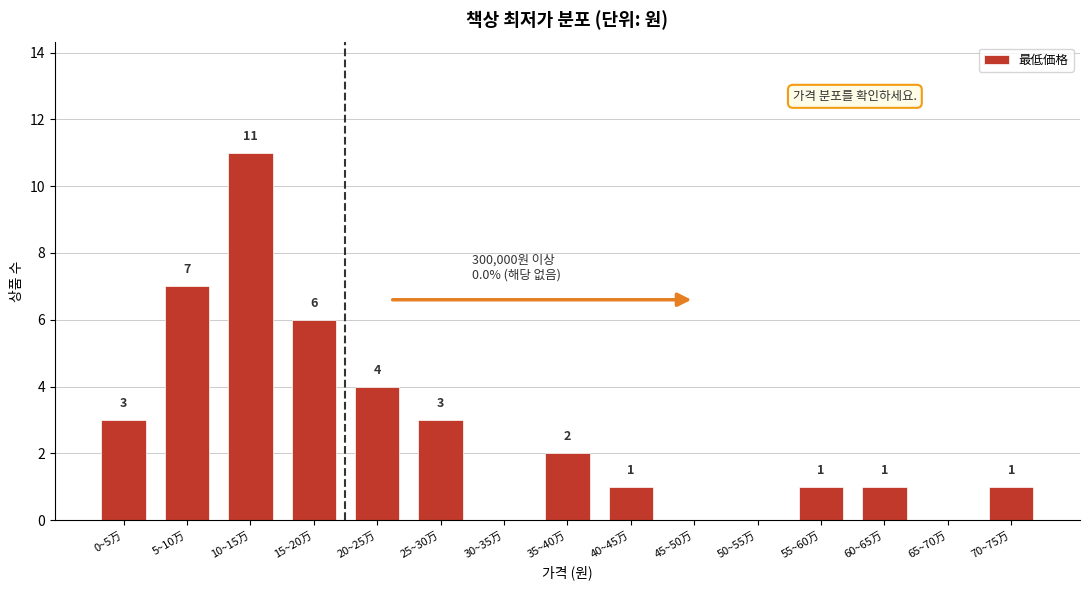

Reading left to right, extract all data points from this chart.

0~5万=3	5~10万=7	10~15万=11	15~20万=6	20~25万=4	25~30万=3	30~35万=0	35~40万=2	40~45万=1	45~50万=0	50~55万=0	55~60万=1	60~65万=1	65~70万=0	70~75万=1